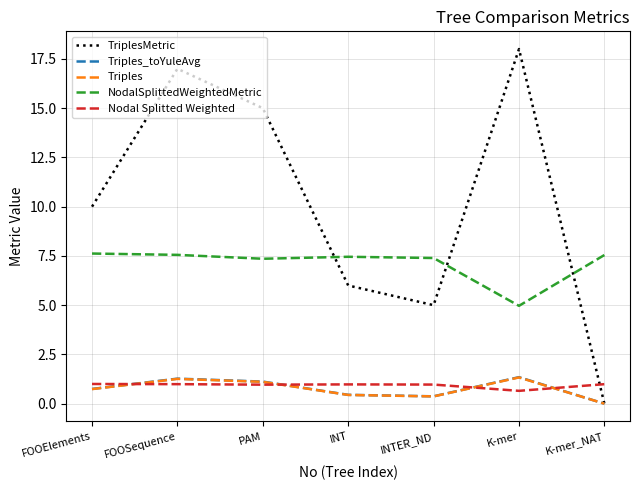

How many categories are shown in the chart?

7